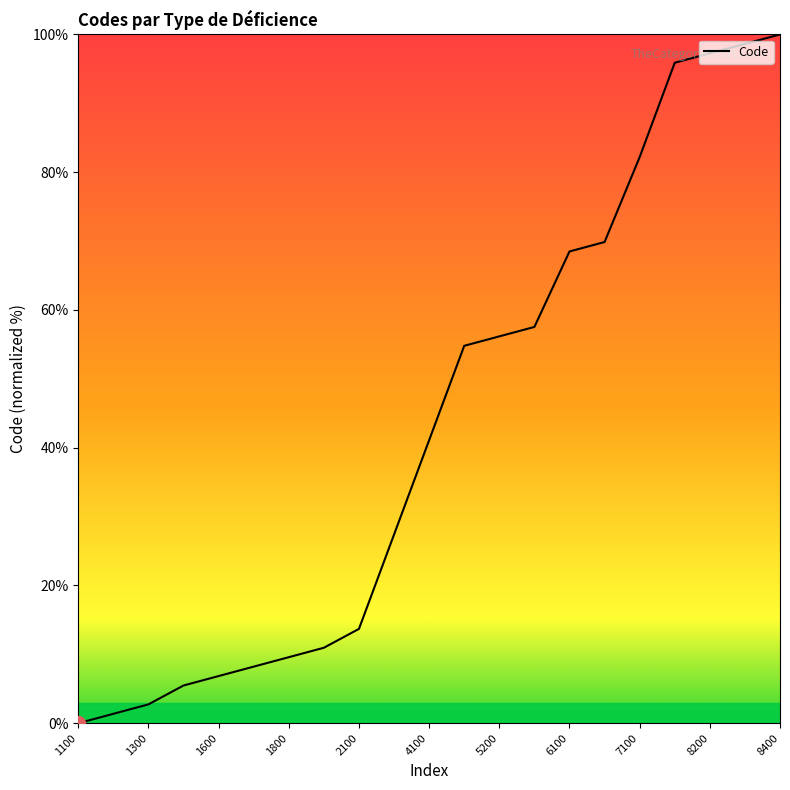

What is the difference between the maximum and minimum values?

100.0